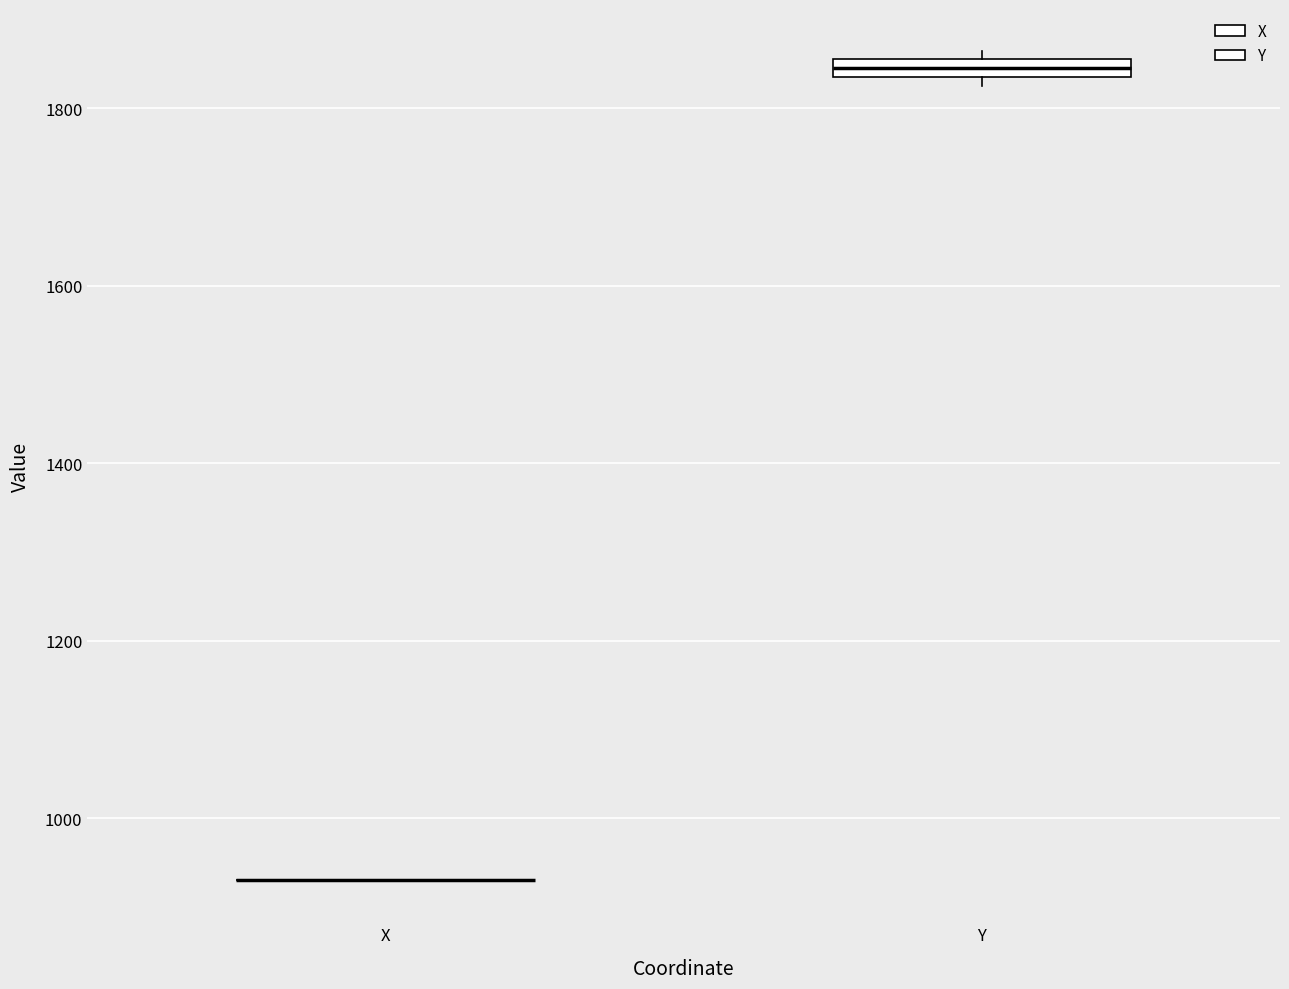

Where is the upper edge of the box for Y on the y-axis? The values are not printed on the chart, so give them approximately, as read against the axis.

1860